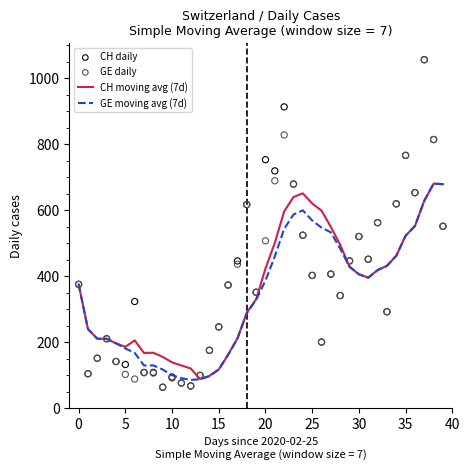

At which category is the sum across all series the highest?

37